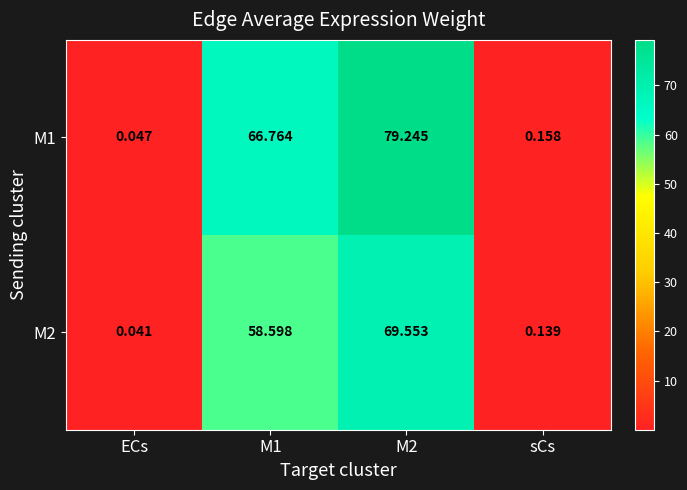

What is the spread (max minus min) of values at M1?

8.2